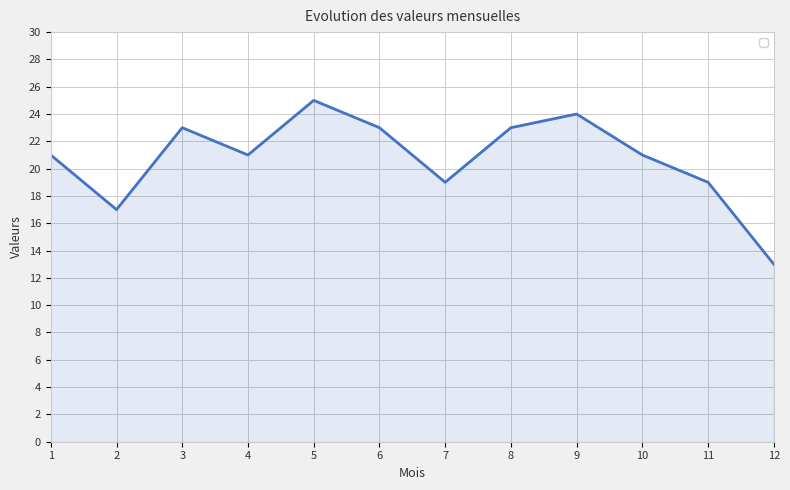

The value at 6 is 23. True or false?

True